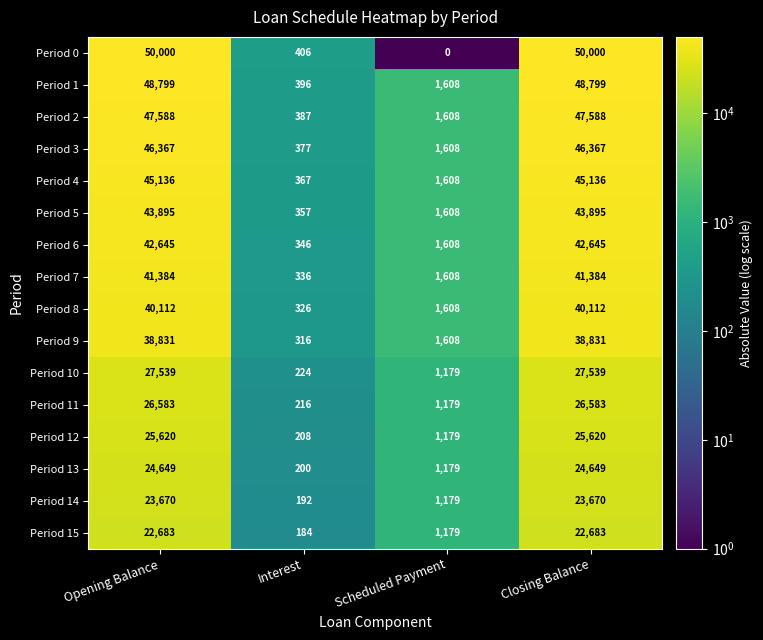

Is it true that Period 9 equals 38831 at Closing Balance?

True